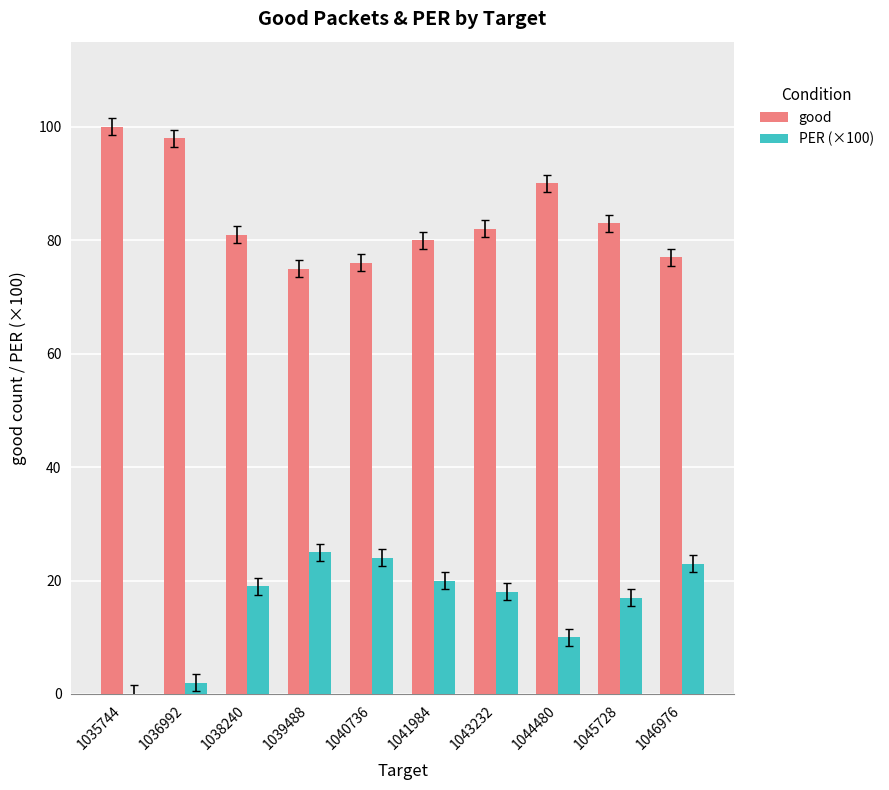

What value does the PER (×100) series have at 1041984, to the nearest 5?

20